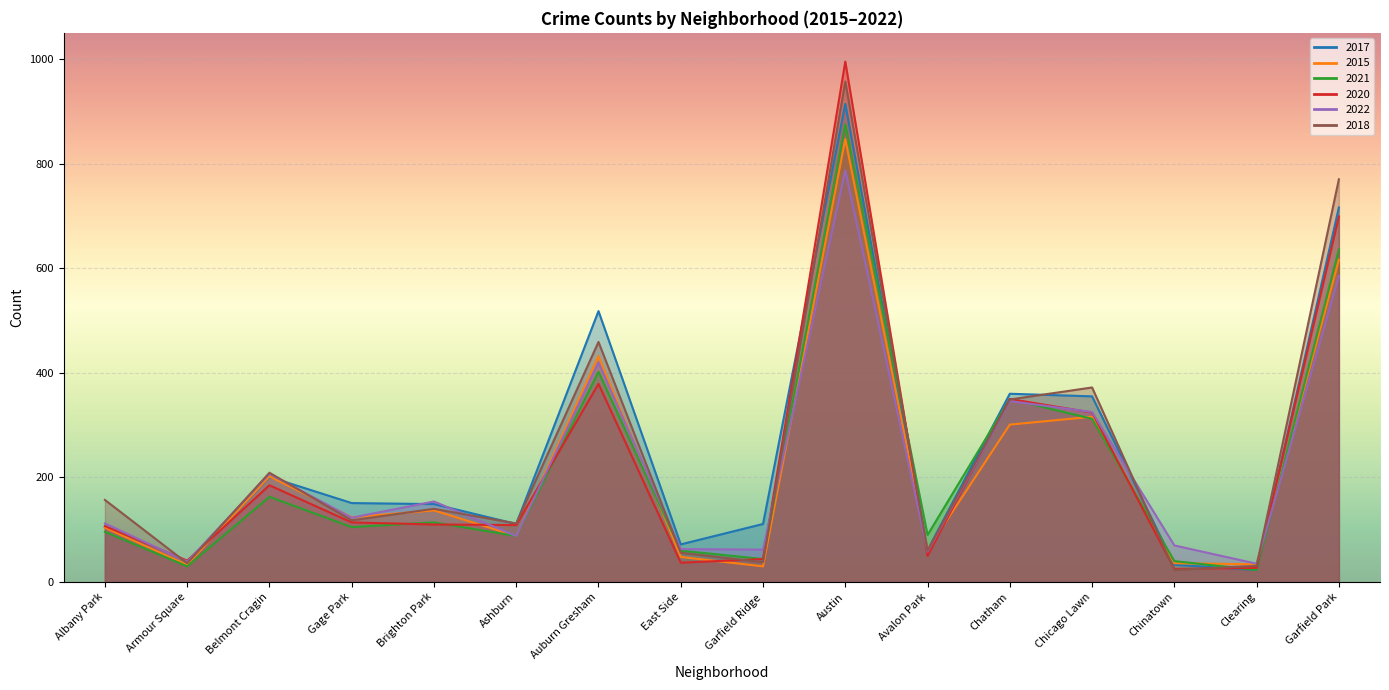

List the labels in order of 2020 value, largest first.

Austin, Garfield Park, Auburn Gresham, Chatham, Chicago Lawn, Belmont Cragin, Gage Park, Brighton Park, Ashburn, Albany Park, Avalon Park, Garfield Ridge, Armour Square, East Side, Clearing, Chinatown